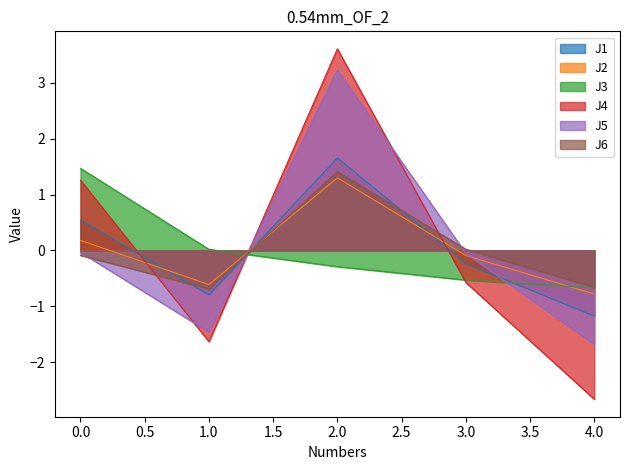

At which label is J1 closest to 0?

3.0